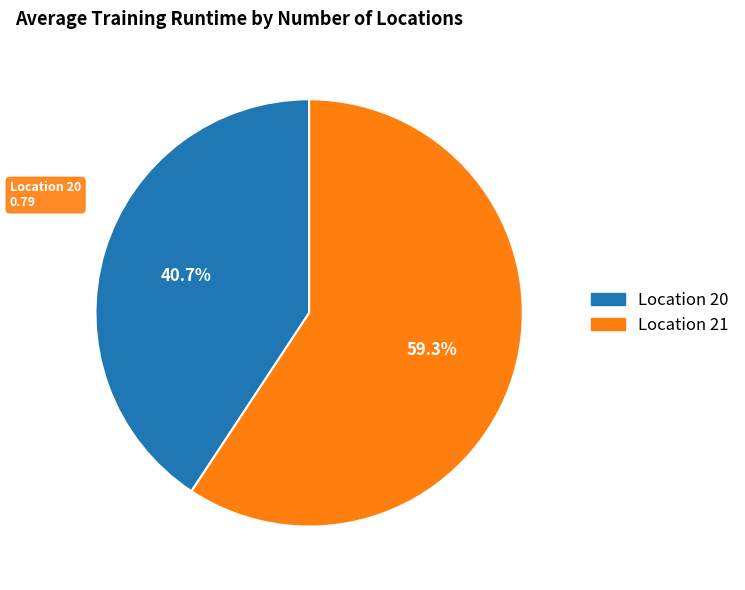

Is there a majority slice in this chart?

Yes